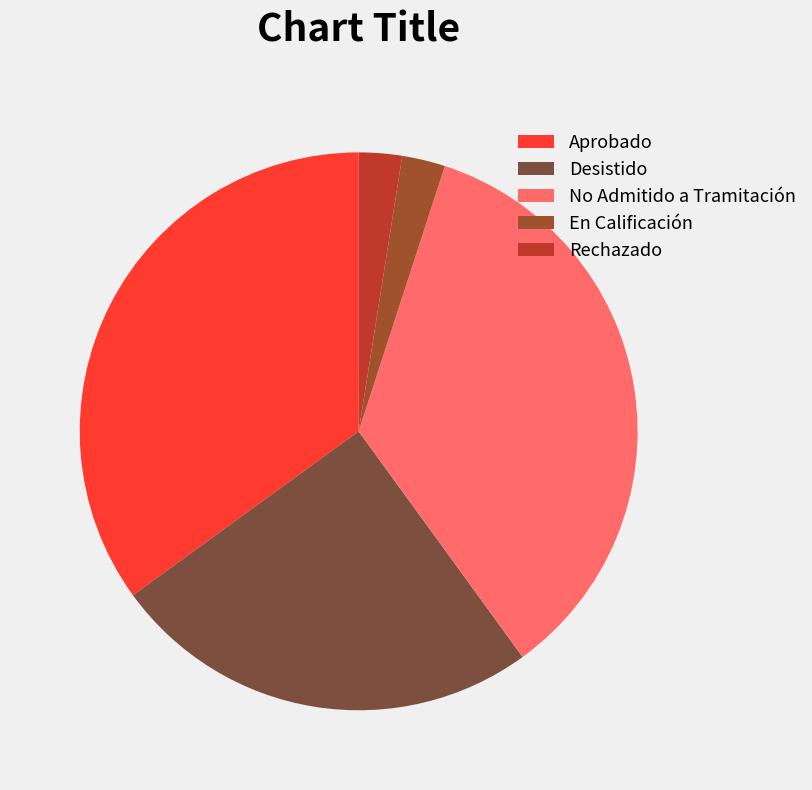

Is En Calificación the majority of the pie?

No